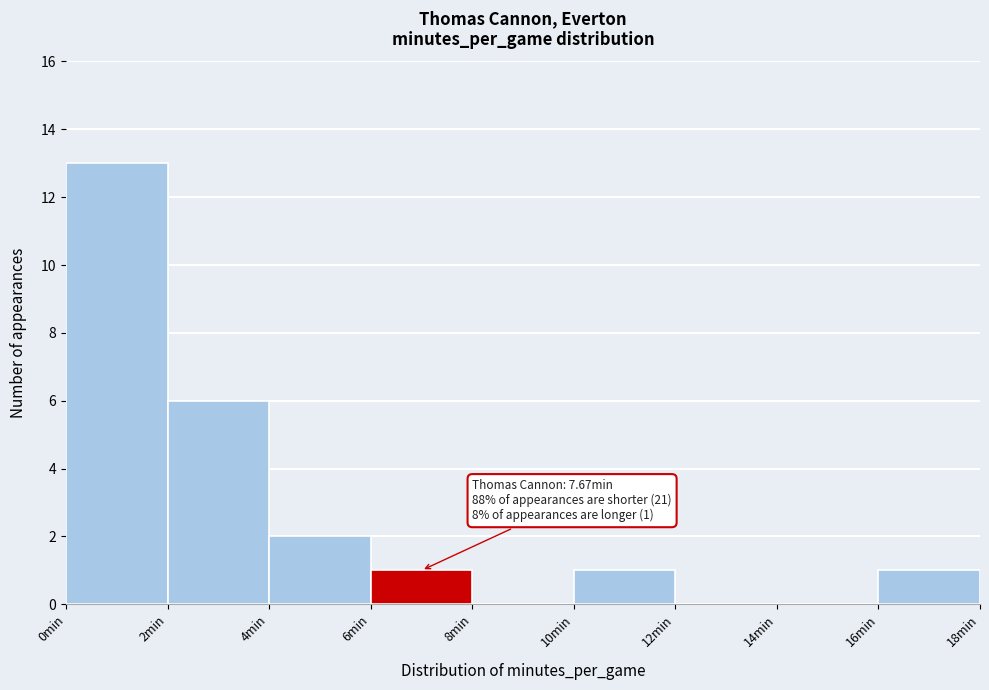

Which range on the x-axis has the tallest bar?

0 to 2